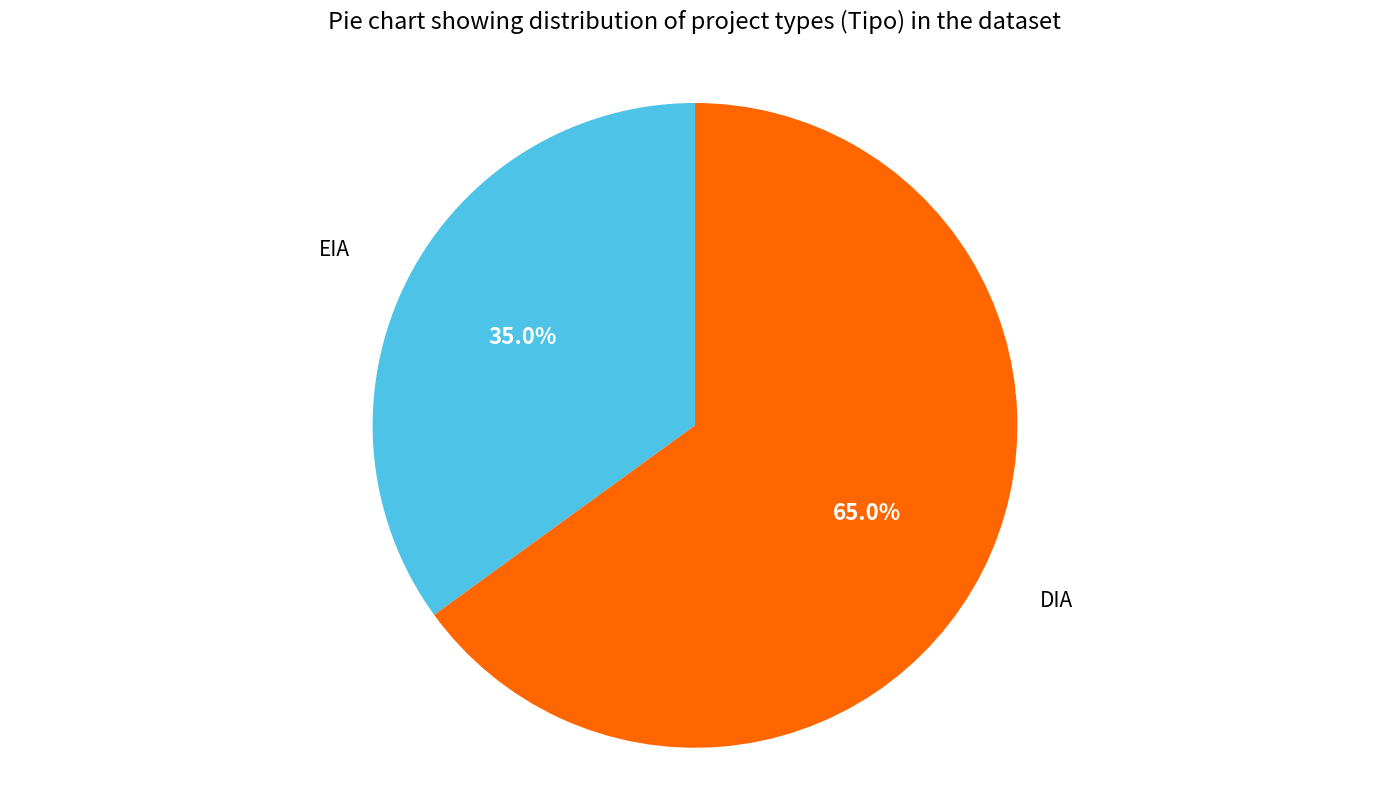

Is there any slice that represents more than half of the pie?

Yes